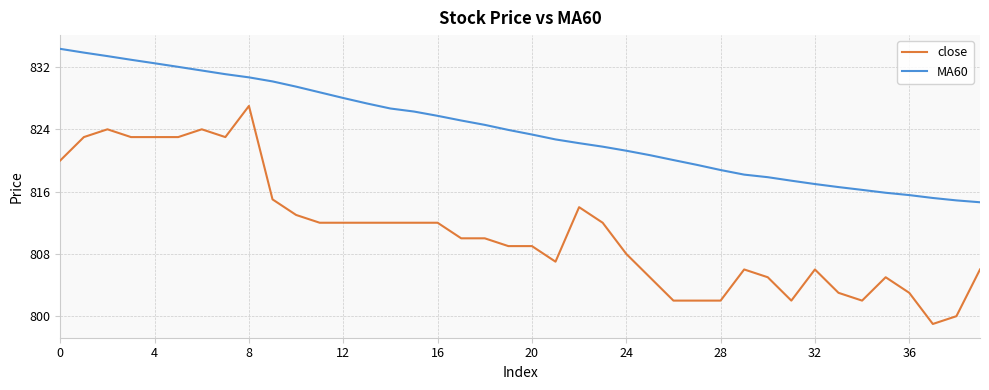

Which series has the largest total across all categories?

MA60